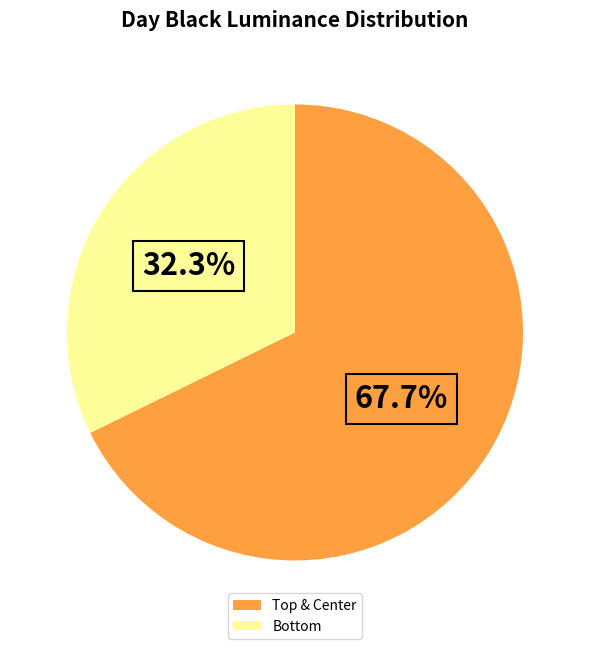

Which category has the smallest portion of the pie?

Bottom